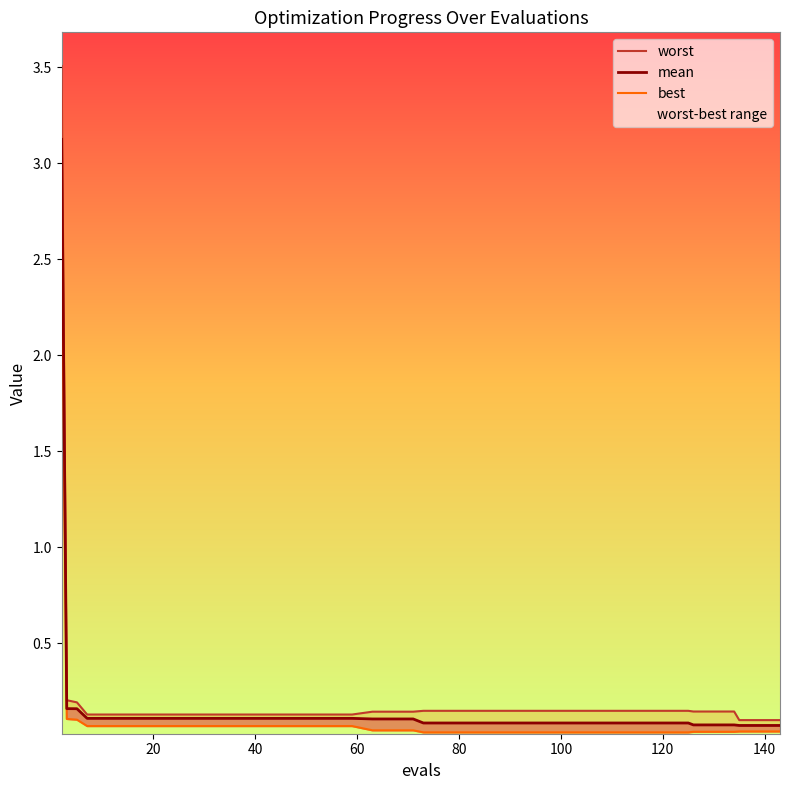

What is the difference between the maximum and minimum values in the best series?

2.7